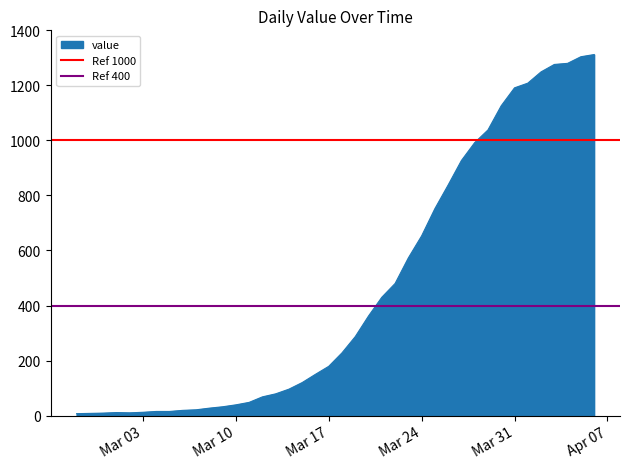

At which label is Ref 400 closest to 400?

Mar 03